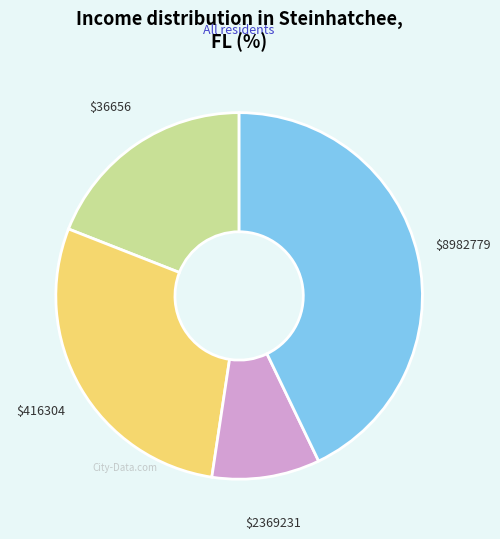

True or false: $8982779 accounts for 29% of the total.

False